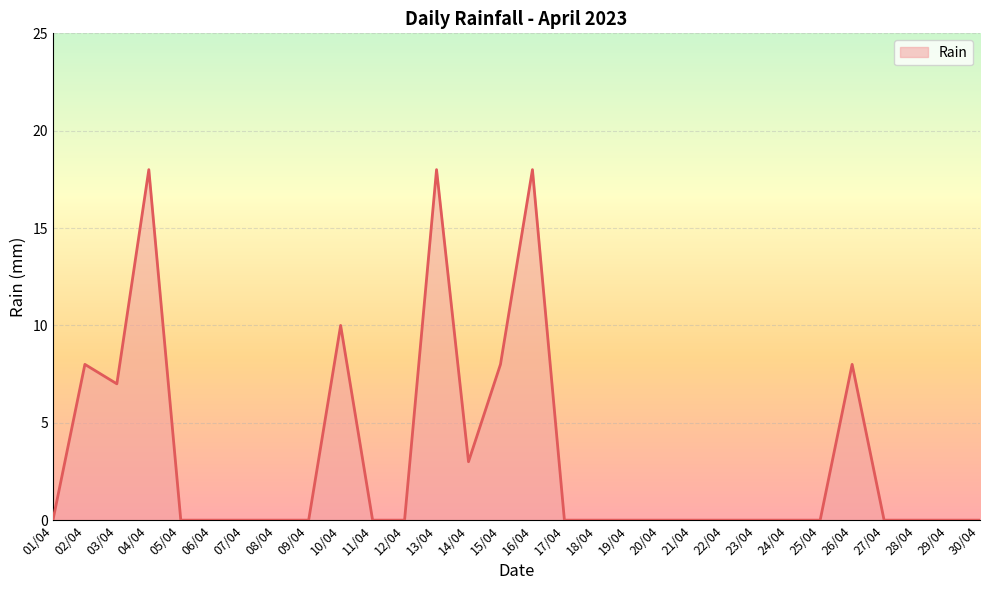

Does the chart display data point markers on the line(s)?

No